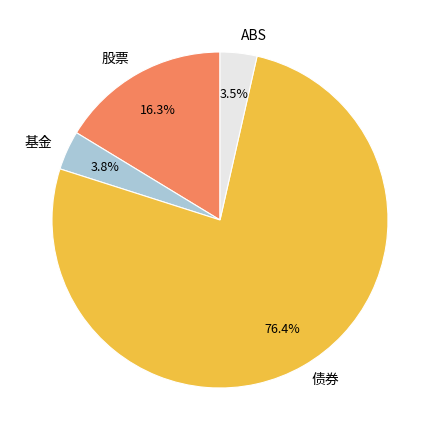

Is 债券 the majority of the pie?

Yes